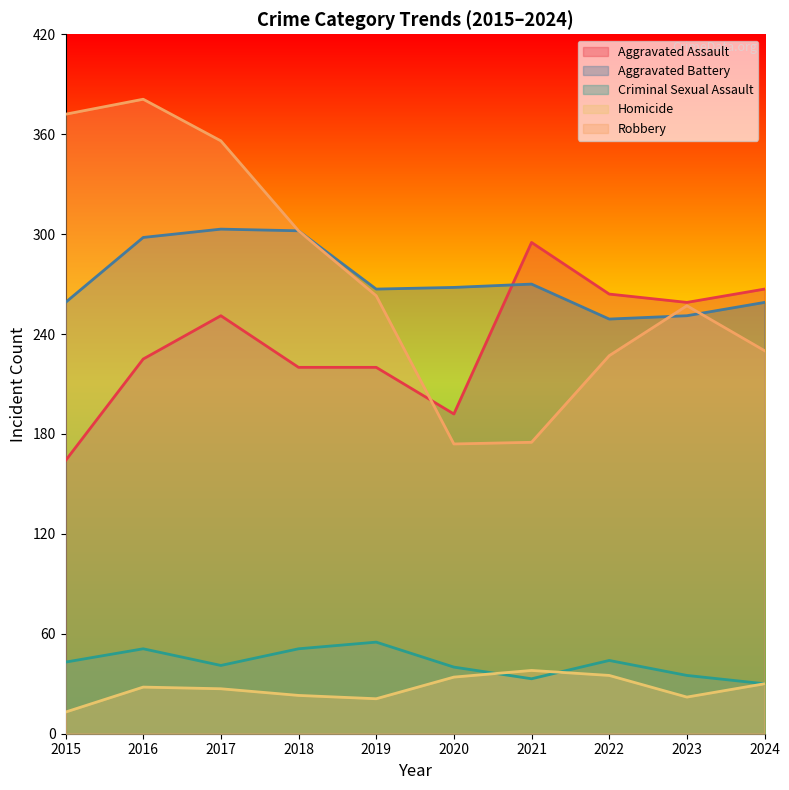

What is the minimum value for Aggravated Battery?

249